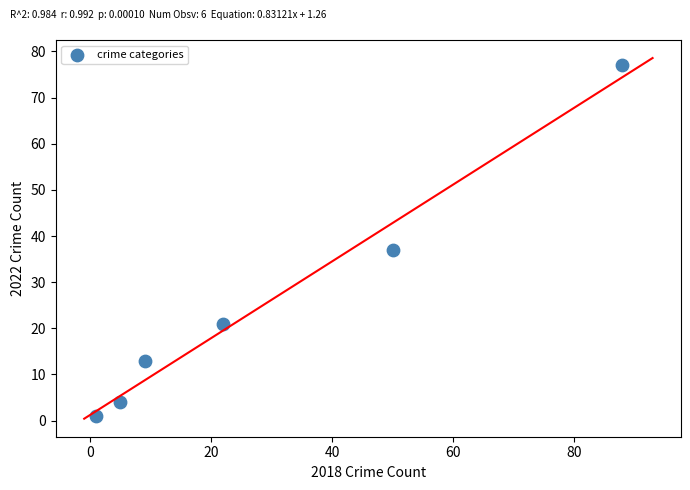

What Y value in the scatter plot is closest to 39?

37